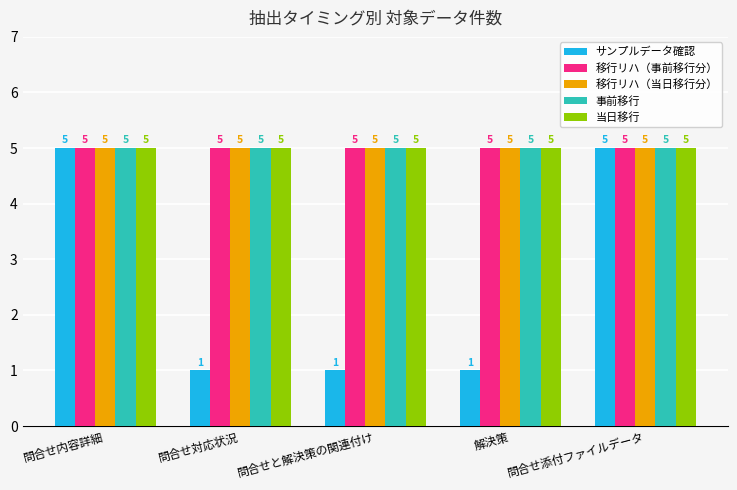

Which series has the largest range (max minus min)?

サンプルデータ確認